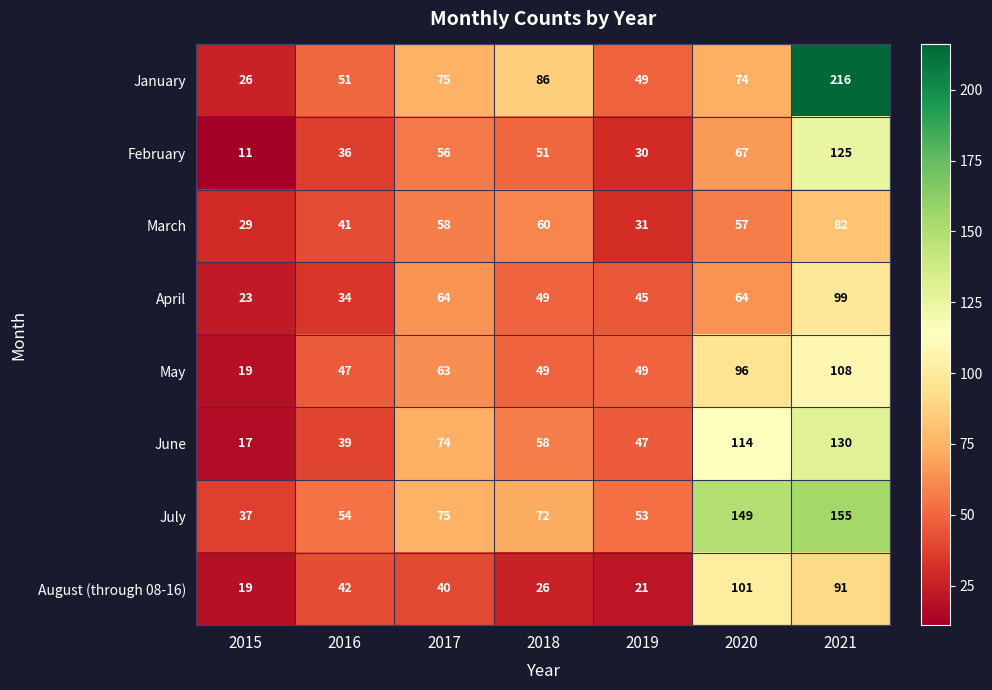

How many categories are shown in the chart?

7